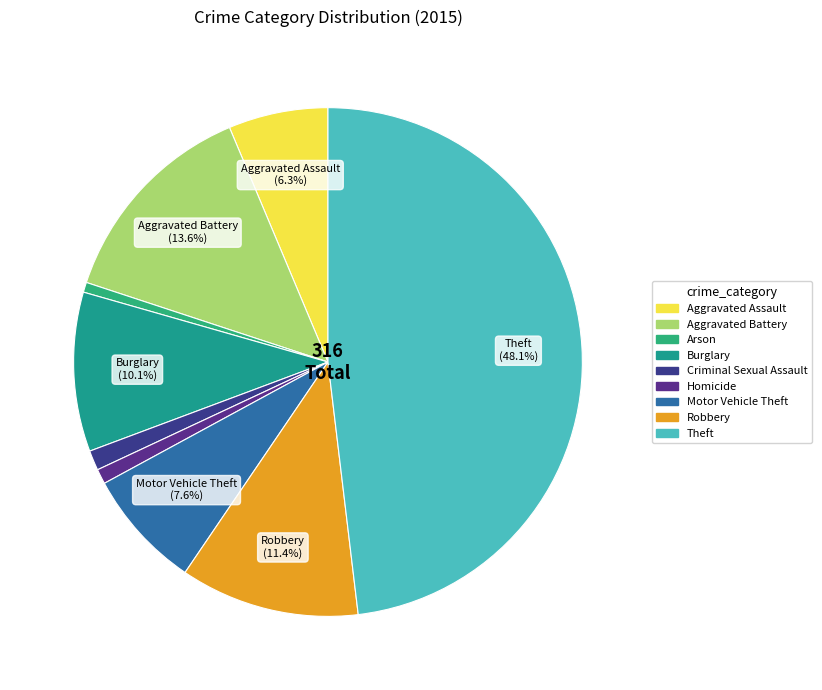

Rank the categories by value from lowest to highest.

Arson, Homicide, Criminal Sexual Assault, Aggravated Assault, Motor Vehicle Theft, Burglary, Robbery, Aggravated Battery, Theft